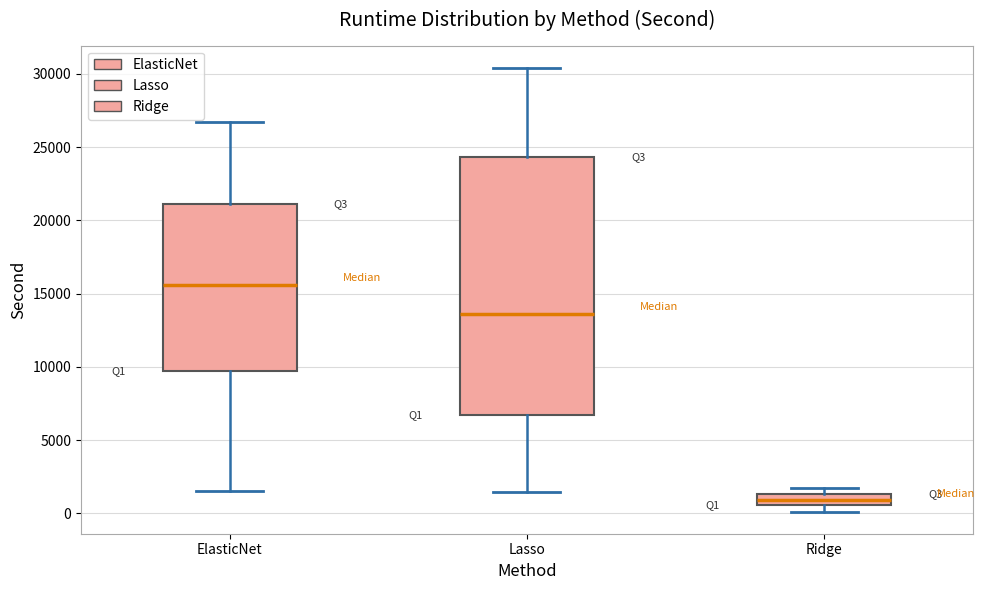

Comparing the boxes themselves (not the whiskers), which one is the tallest?

Lasso